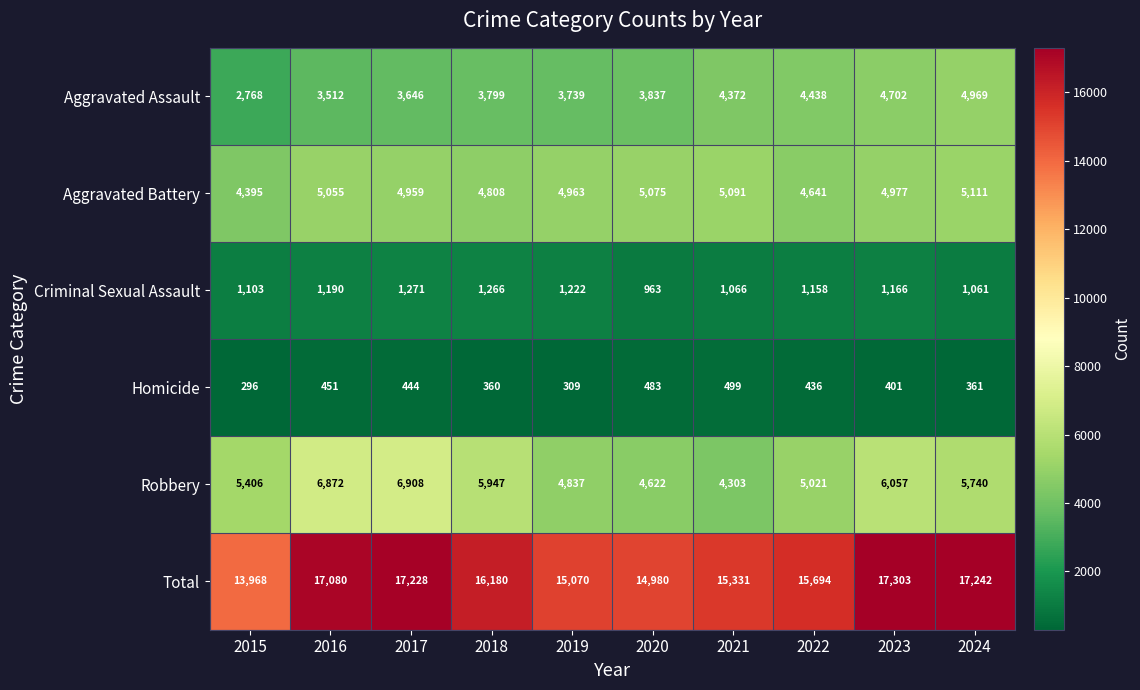

What is the minimum value shown in the chart?

296